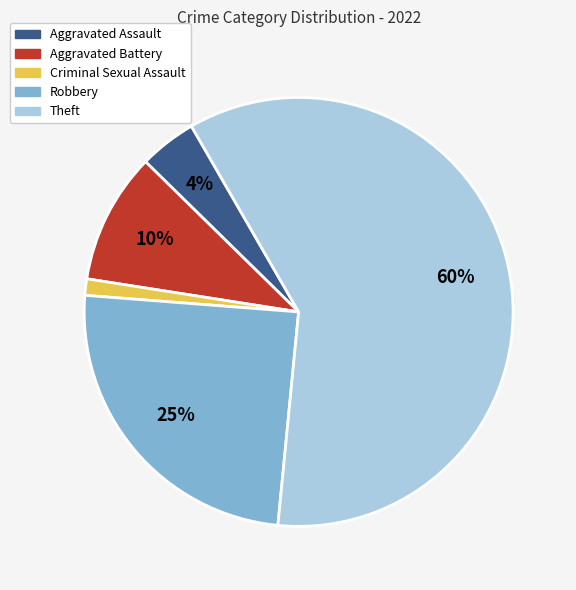

To the nearest percent, what is the average slice percentage?

20%